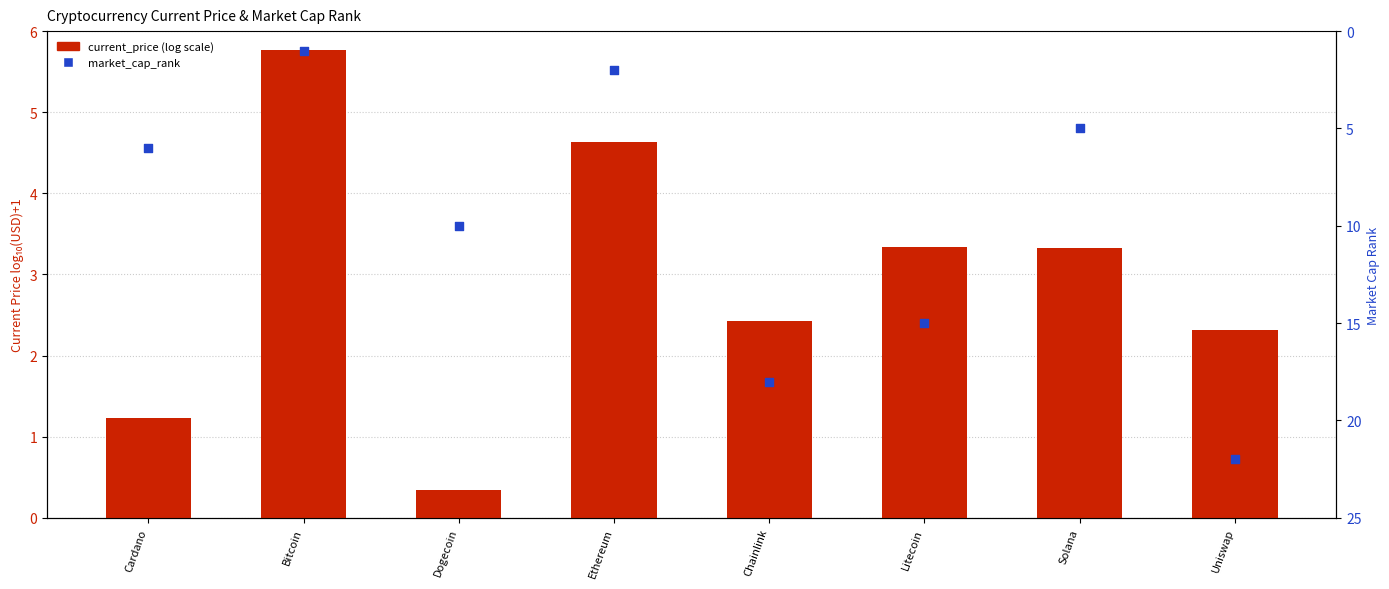

Which series reaches the maximum Y coordinate?

market_cap_rank